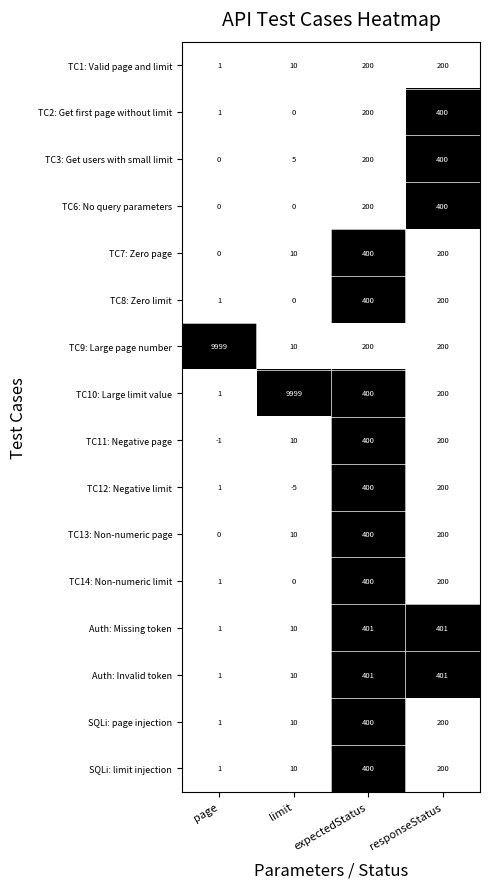

At which label does TC14: Non-numeric limit reach its minimum?

limit